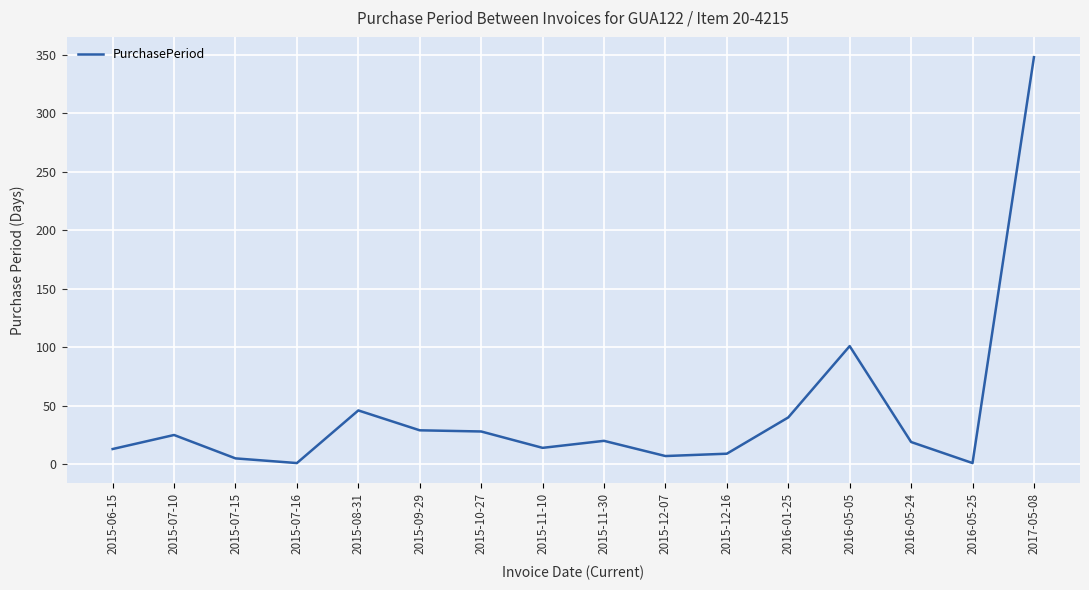

What position from the left is 2015-12-16?

11